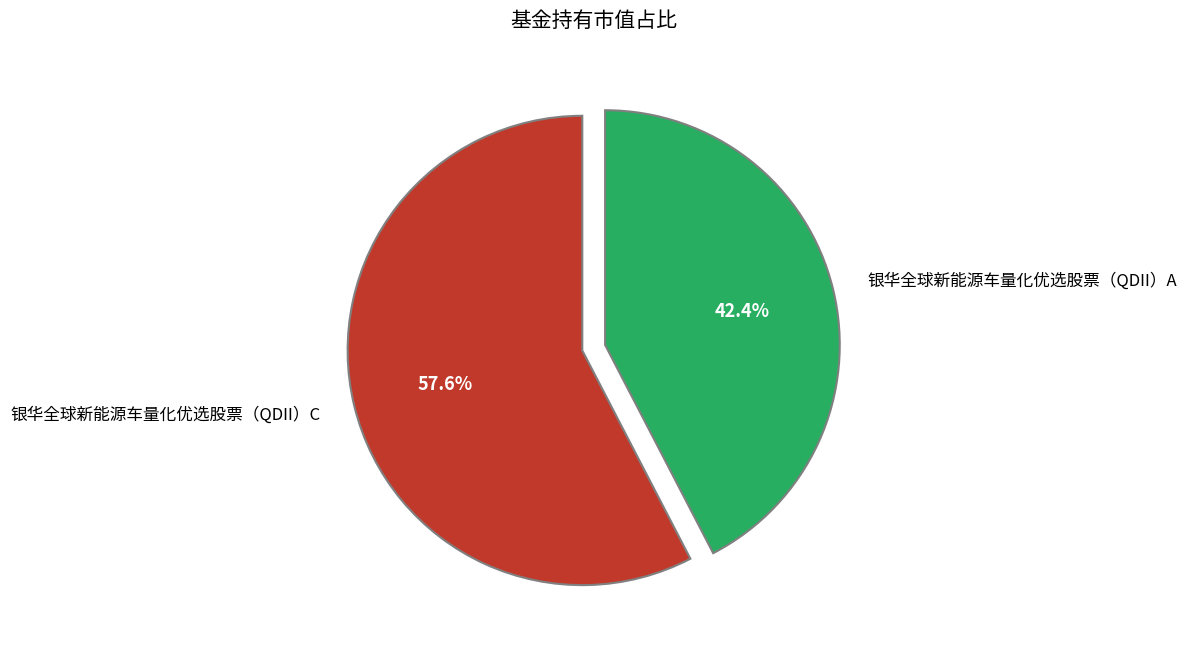

To the nearest percent, what is the combined percentage of 银华全球新能源车量化优选股票（QDII）C and 银华全球新能源车量化优选股票（QDII）A?

100%